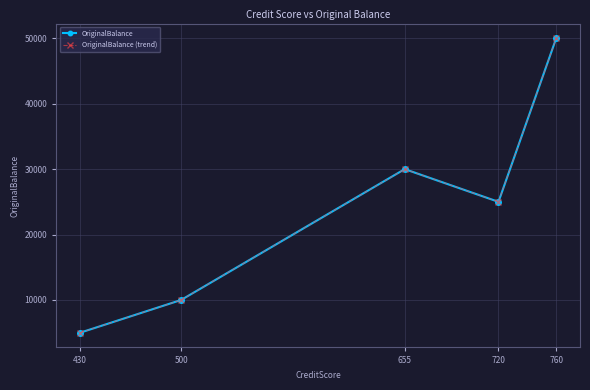

Does the chart have visible grid lines?

Yes